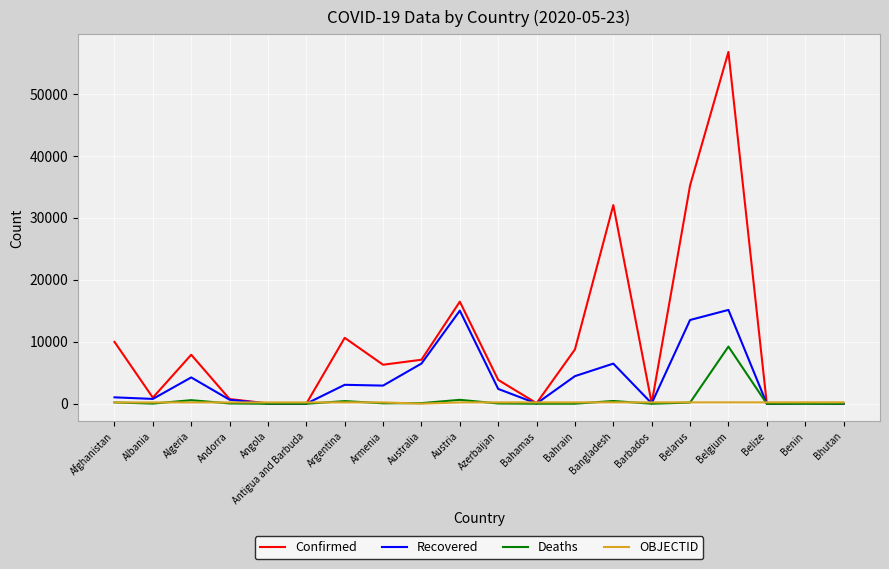

Which series changed the most between Andorra and Belgium?

Confirmed